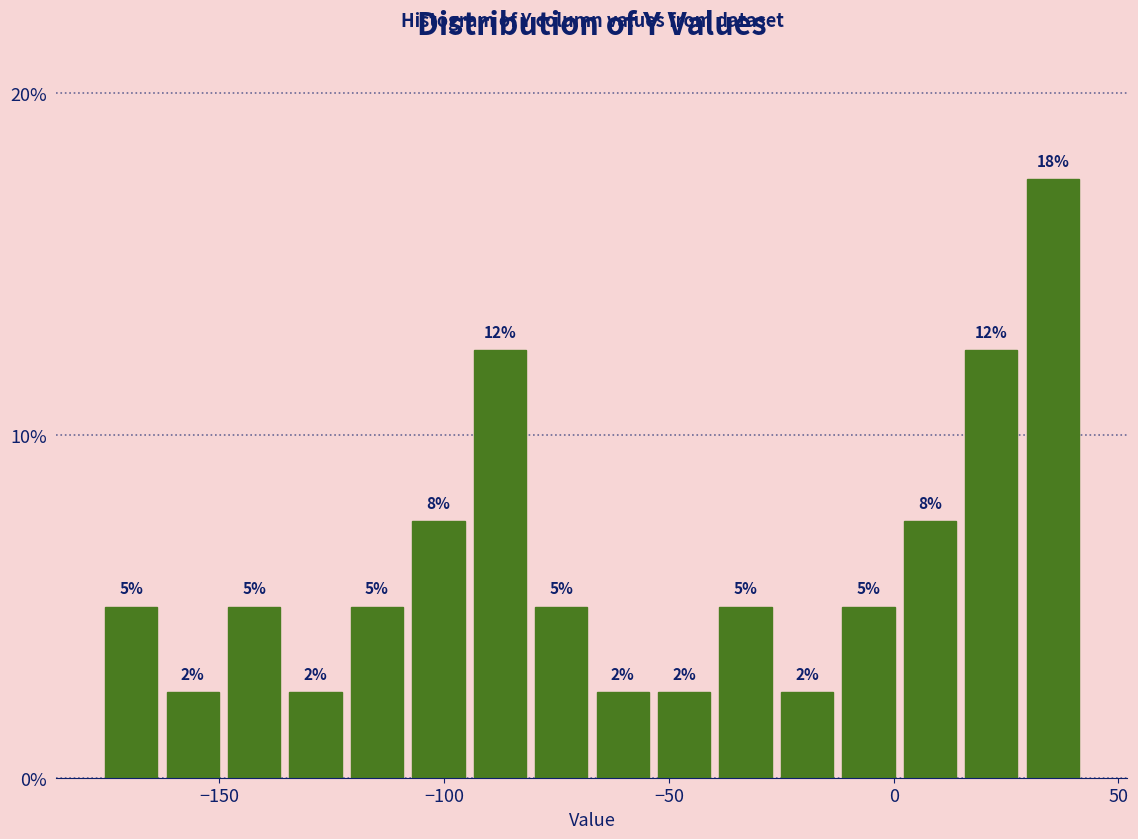

Around what value on the x-axis is the tallest bar? Give the approximate position of its centre, as read against the axis.

35